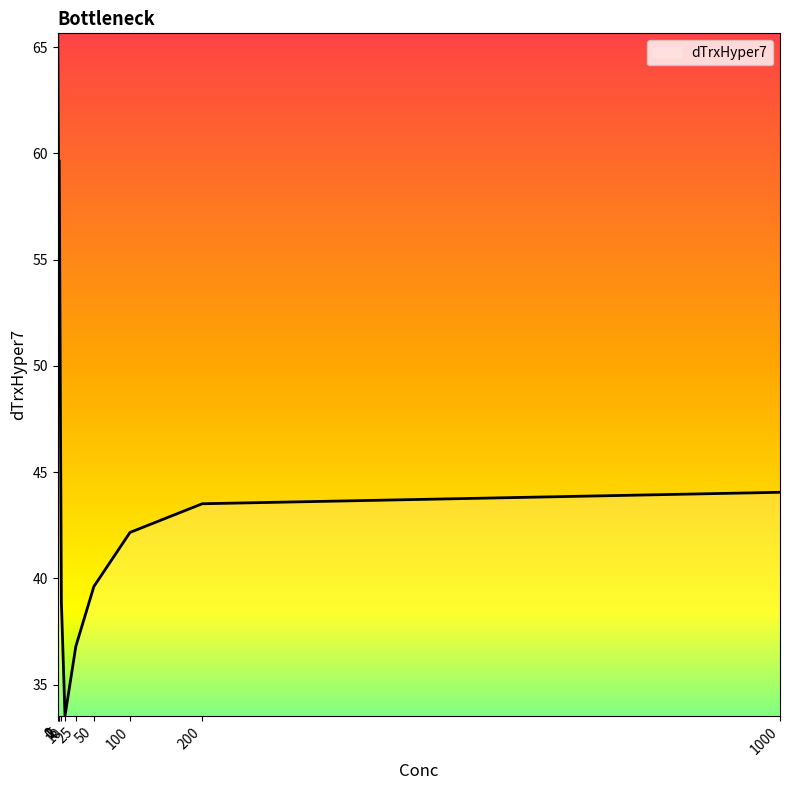

Reading left to right, list all the values displayed in this chart.

0=65.7	1=59.7	2=59.7	5=38.9	10=33.5	25=36.8	50=39.6	100=42.2	200=43.5	1000=44.1